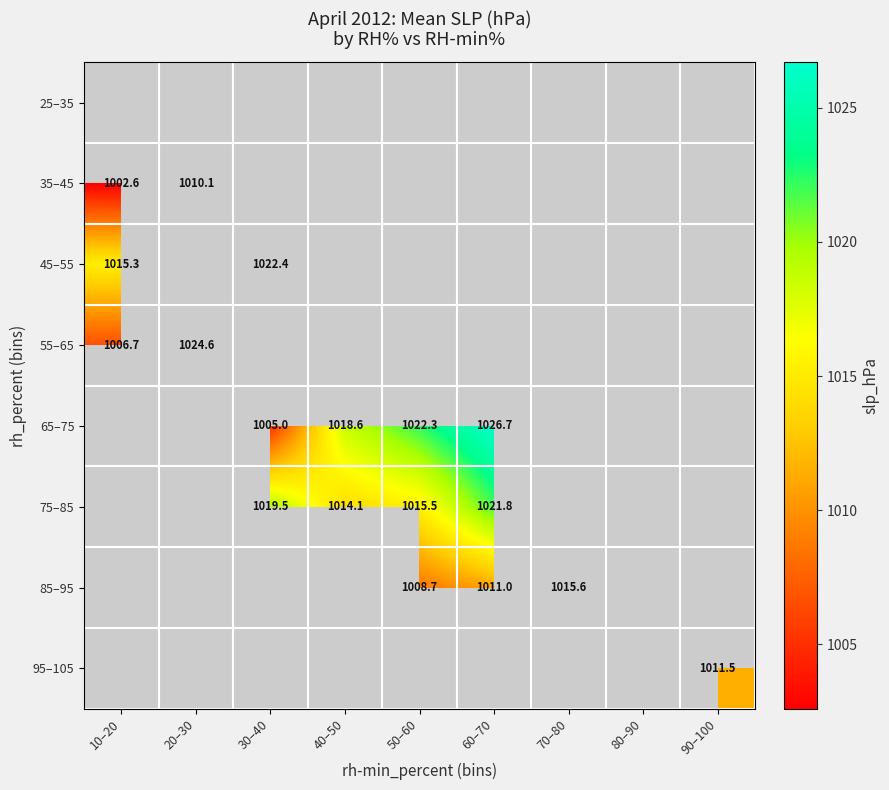

Is it true that 75–85 equals 1446.0 at 60–70?

False